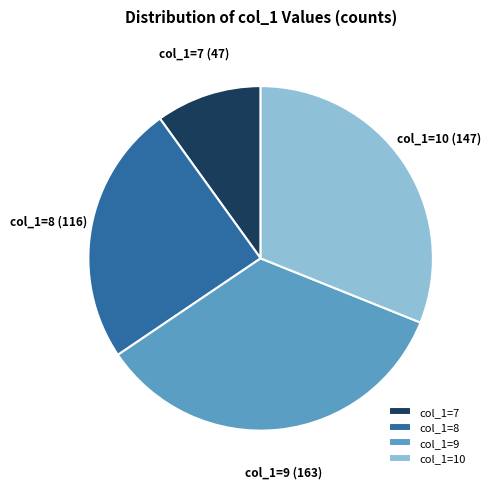

How many slices are in this pie chart?

4